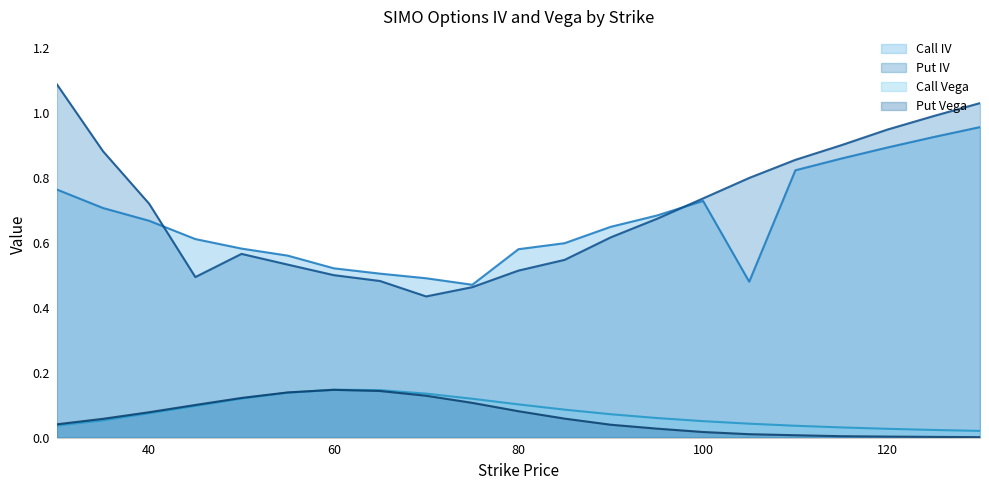

True or false: Call Vega and Put Vega intersect in this chart.

True